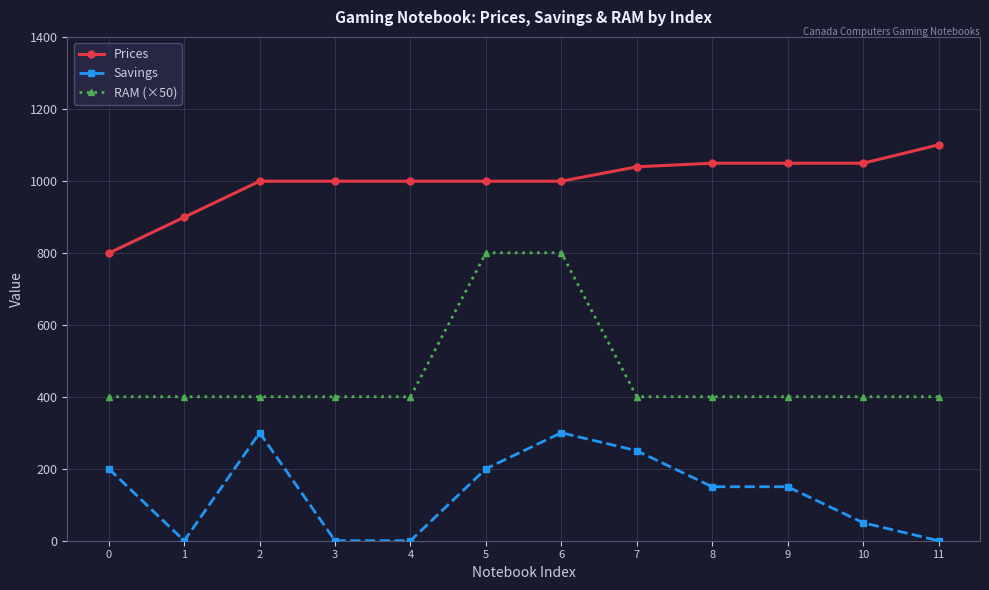

Reading left to right, list all the values displayed in this chart.

Prices: 0=799.0	1=899.0	2=999.0	3=999.0	4=999.0	5=999.0	6=999.0	7=1039.0	8=1049.0	9=1049.0	10=1049.0	11=1100.0
Savings: 0=200.0	1=0.0	2=300.0	3=0.0	4=0.0	5=200.0	6=300.0	7=250.0	8=150.0	9=150.0	10=50.0	11=0.0
RAM (×50): 0=400.0	1=400.0	2=400.0	3=400.0	4=400.0	5=800.0	6=800.0	7=400.0	8=400.0	9=400.0	10=400.0	11=400.0